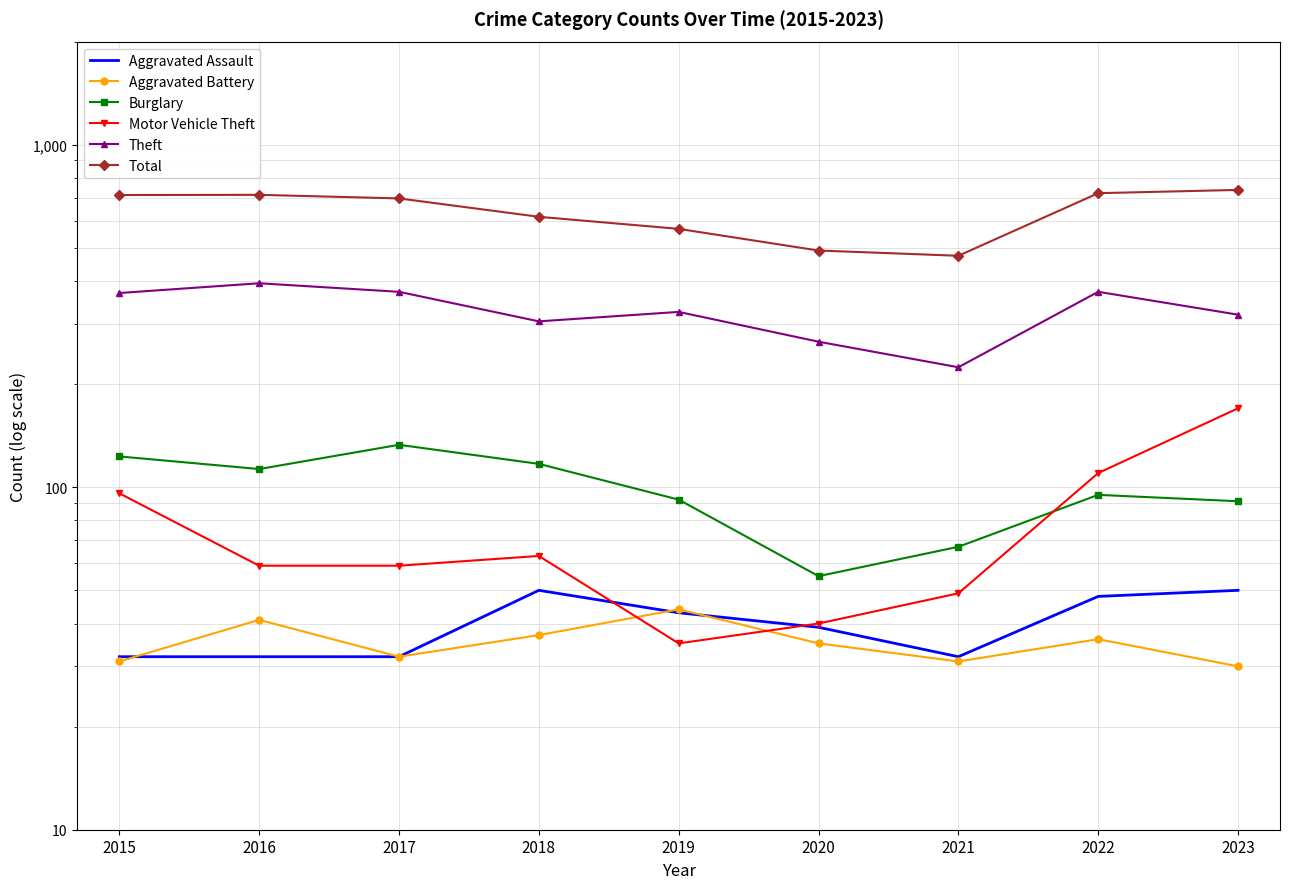

At which category is the sum across all series the highest?

2023